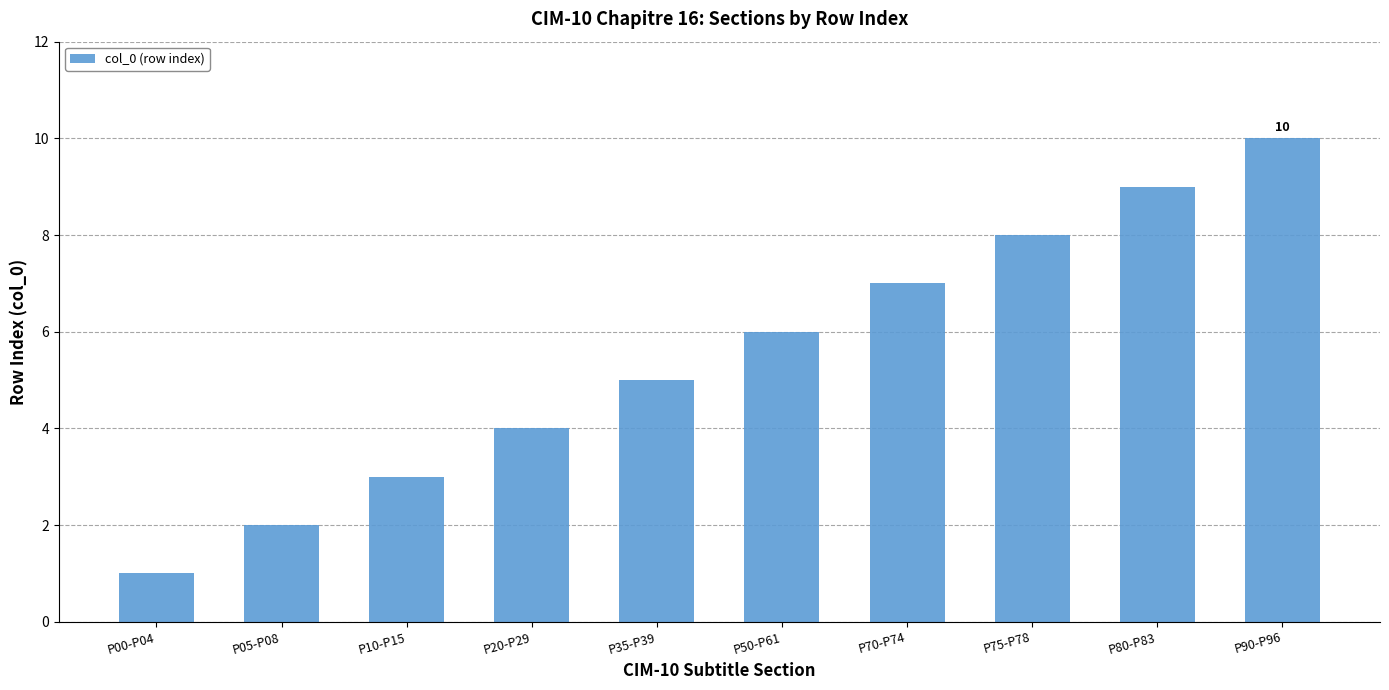

List the labels in order of value, largest first.

P90-P96, P80-P83, P75-P78, P70-P74, P50-P61, P35-P39, P20-P29, P10-P15, P05-P08, P00-P04